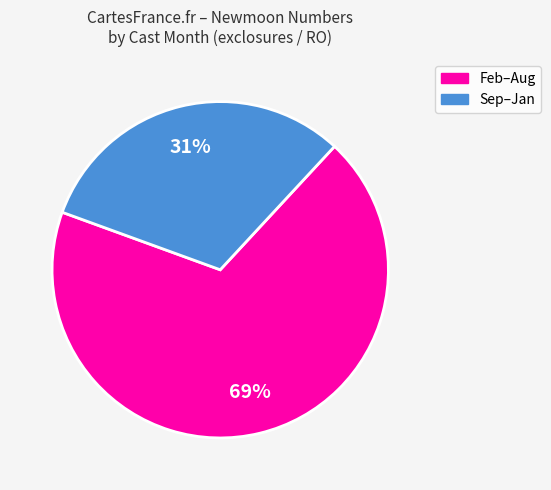

Rank the categories by value from lowest to highest.

Sep–Jan, Feb–Aug